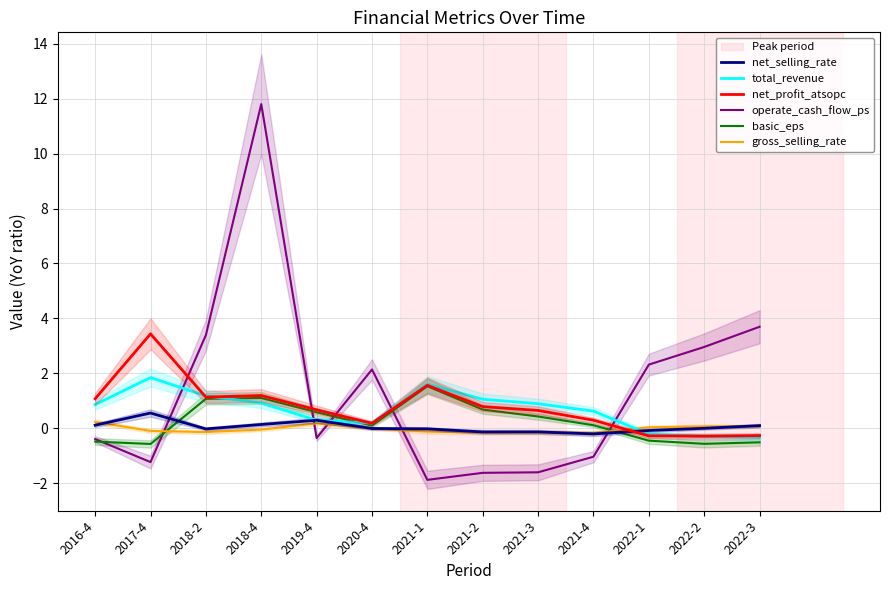

Reading left to right, what are all the values shown in this chart?

net_selling_rate: 0.1	0.6	-0.0	0.1	0.3	-0.0	-0.0	-0.1	-0.1	-0.2	-0.1	0.0	0.1
total_revenue: 0.9	1.8	1.2	0.9	0.3	0.2	1.6	1.1	0.9	0.6	-0.2	-0.3	-0.3
net_profit_atsopc: 1.1	3.4	1.1	1.2	0.7	0.2	1.6	0.8	0.7	0.3	-0.3	-0.3	-0.3
operate_cash_flow_ps: -0.4	-1.2	3.4	11.8	-0.4	2.1	-1.9	-1.6	-1.6	-1.0	2.3	3.0	3.7
basic_eps: -0.5	-0.6	1.1	1.1	0.6	0.1	1.5	0.7	0.4	0.1	-0.4	-0.6	-0.5
gross_selling_rate: 0.2	-0.1	-0.1	-0.0	0.2	-0.0	-0.1	-0.2	-0.1	-0.2	0.0	0.1	0.1